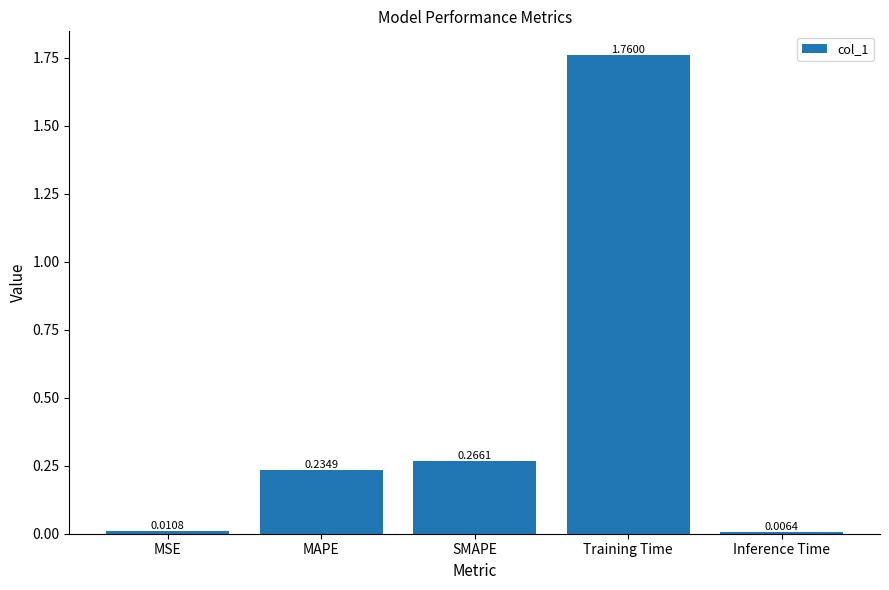

What is the average value?

0.5